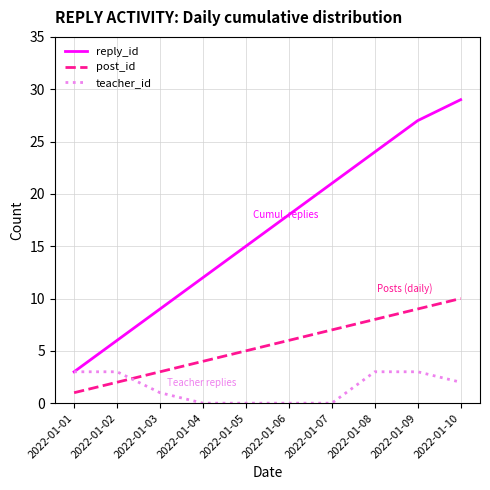

Where does the teacher_id series first go above 2?

2022-01-01